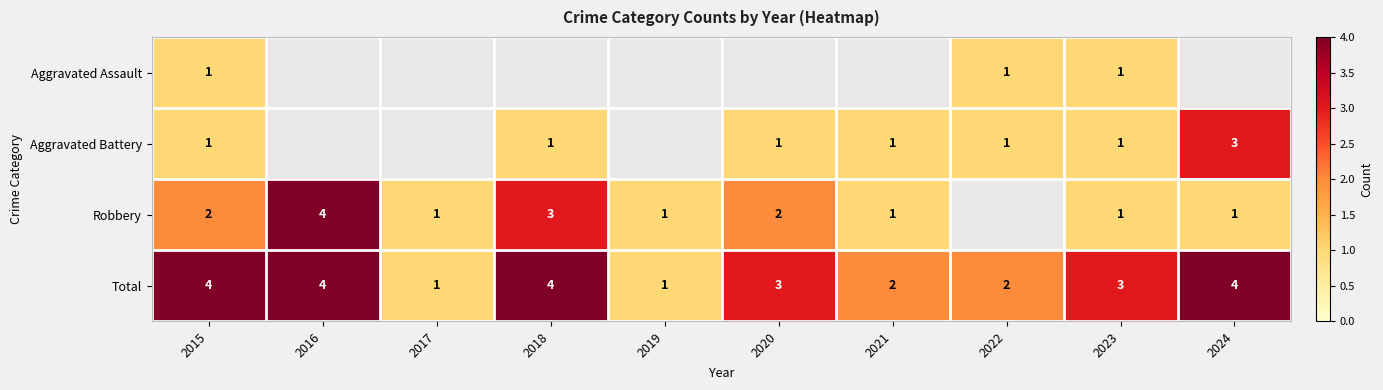

Is the value of Robbery at 2018 greater than the value of Total at 2024?

No